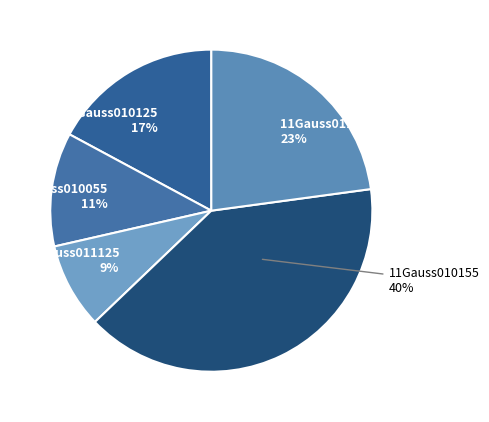

Which category has the smallest portion of the pie?

11Gauss011125 9%